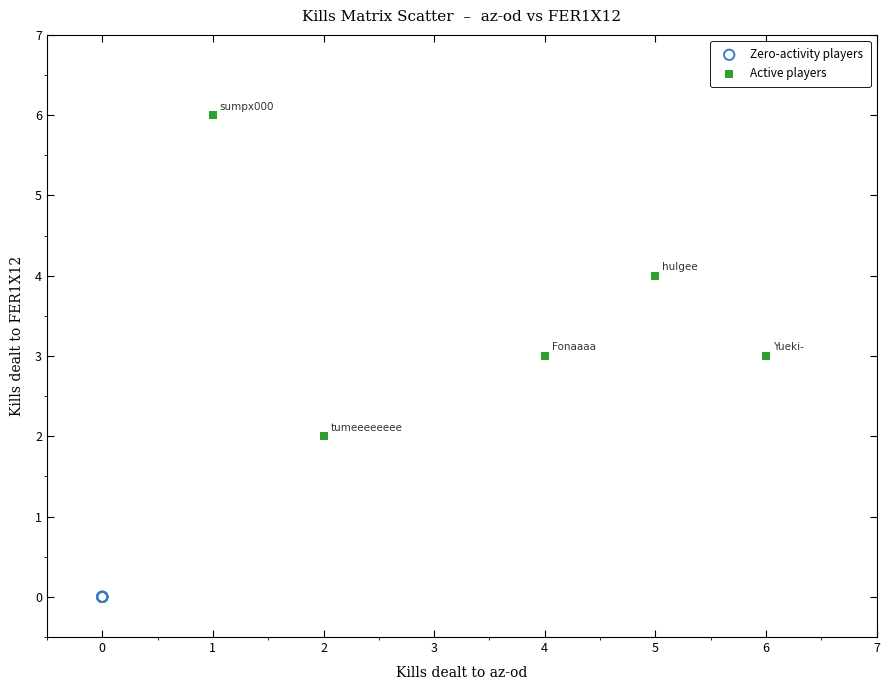

Which series reaches the maximum Y coordinate?

Active players